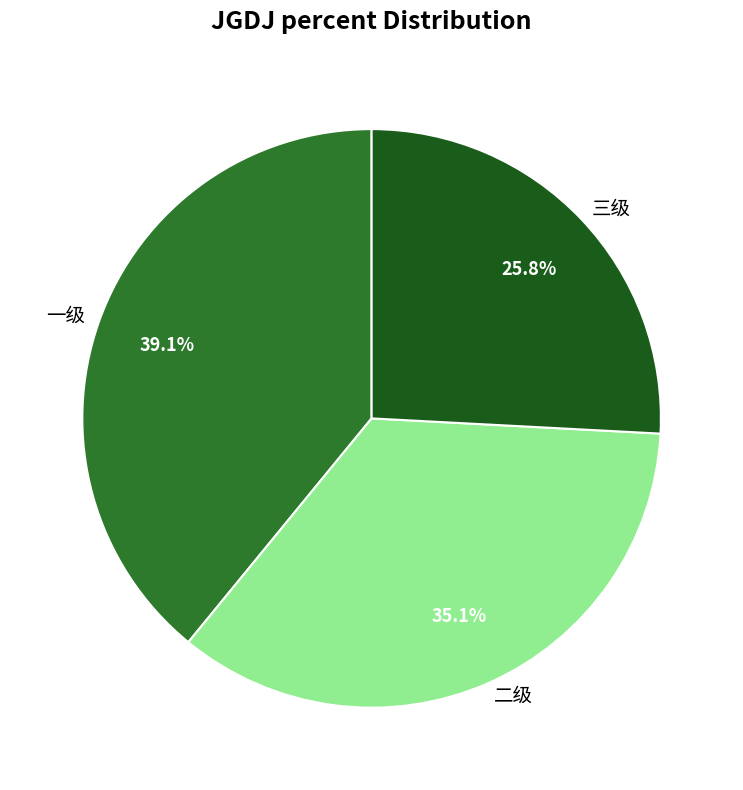

To the nearest percent, what is the difference between the 三级 and 一级 slice percentages?

13%